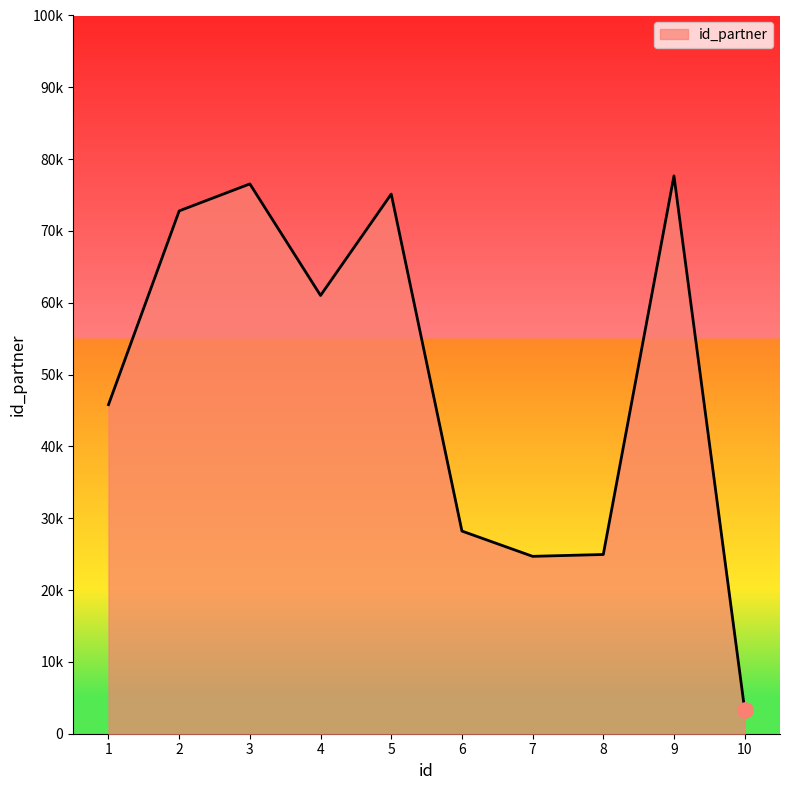

Between 8 and 2, which is larger?

2